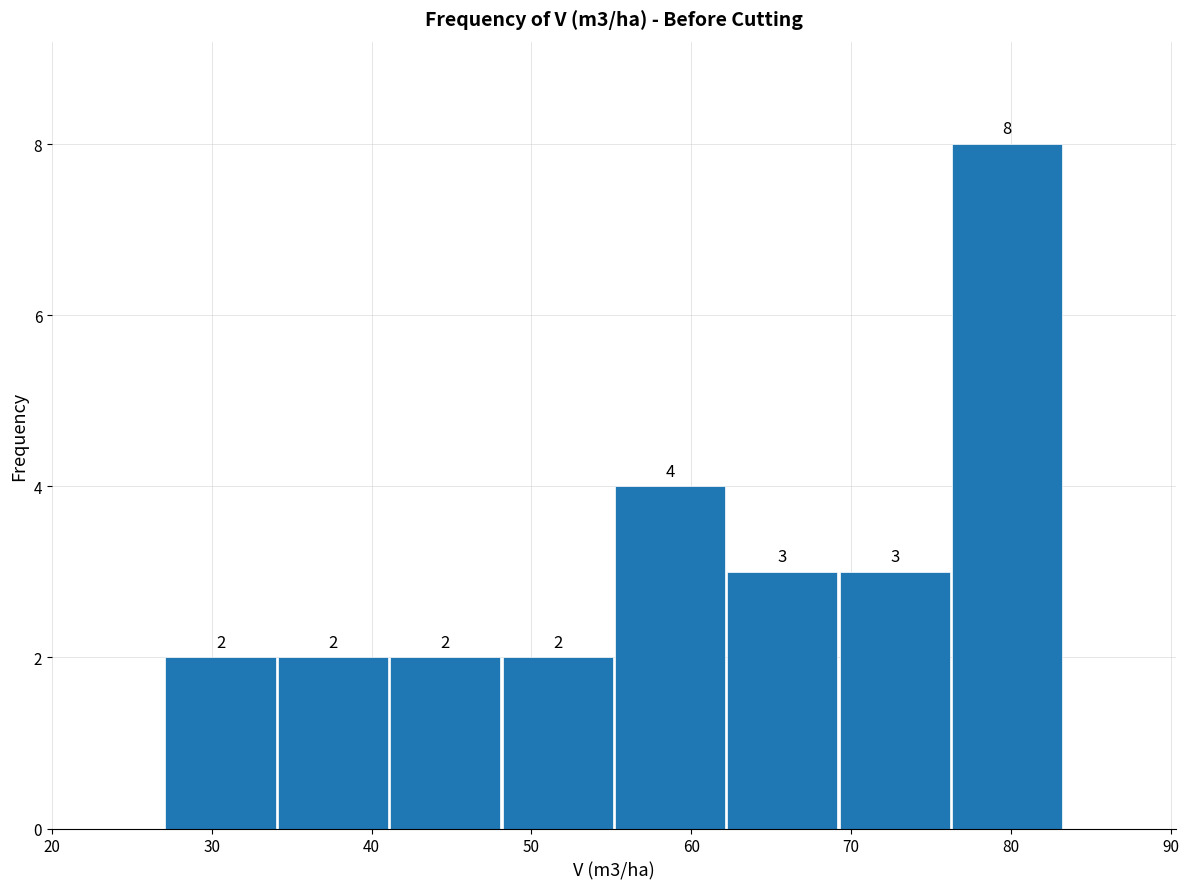

Reading left to right, transcribe this chart: for each bar, give the range it covers on the x-axis and its height. The bar edges are not printed on the chart, so give them approximately, as read against the axis.

27 to 34: 2
34 to 41: 2
41 to 48: 2
48 to 55: 2
55 to 62: 4
62 to 69: 3
69 to 76: 3
76 to 83: 8